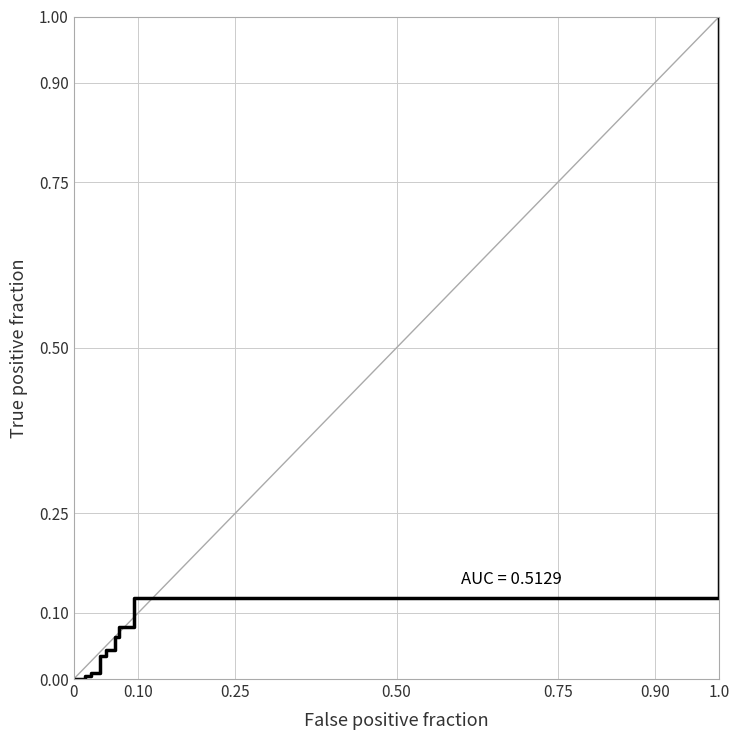

What is the maximum value shown in the chart?

1.0